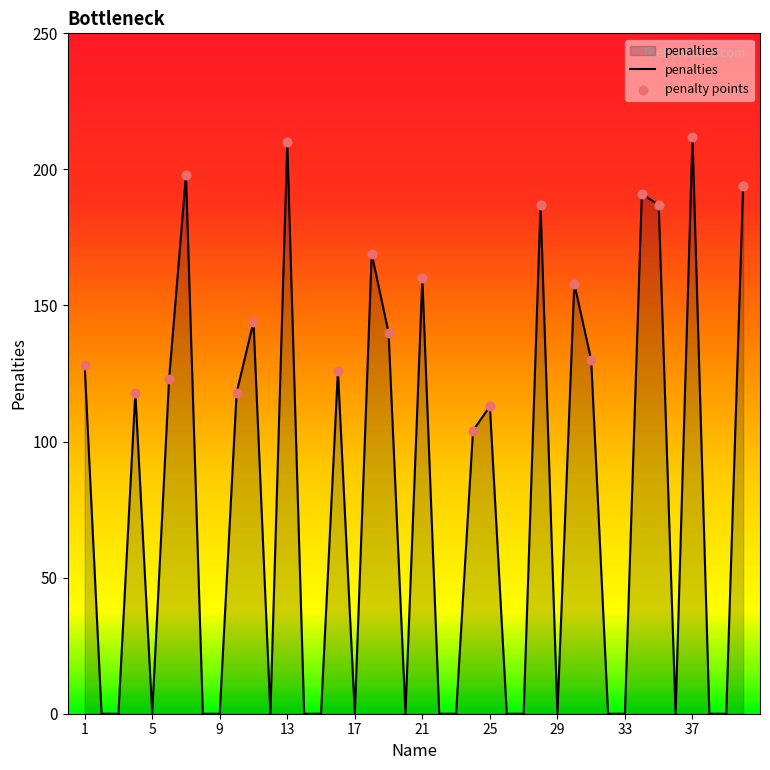

What is the maximum value shown in the chart?

212